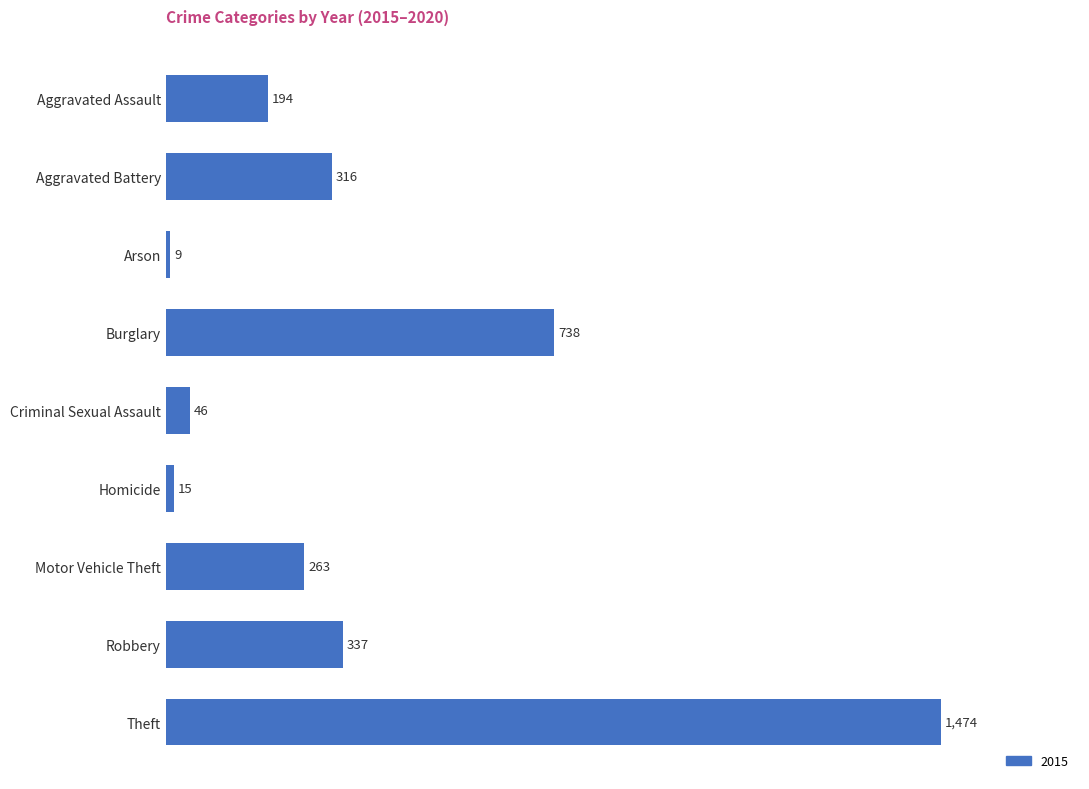

Between Criminal Sexual Assault and Aggravated Assault, which is larger?

Aggravated Assault